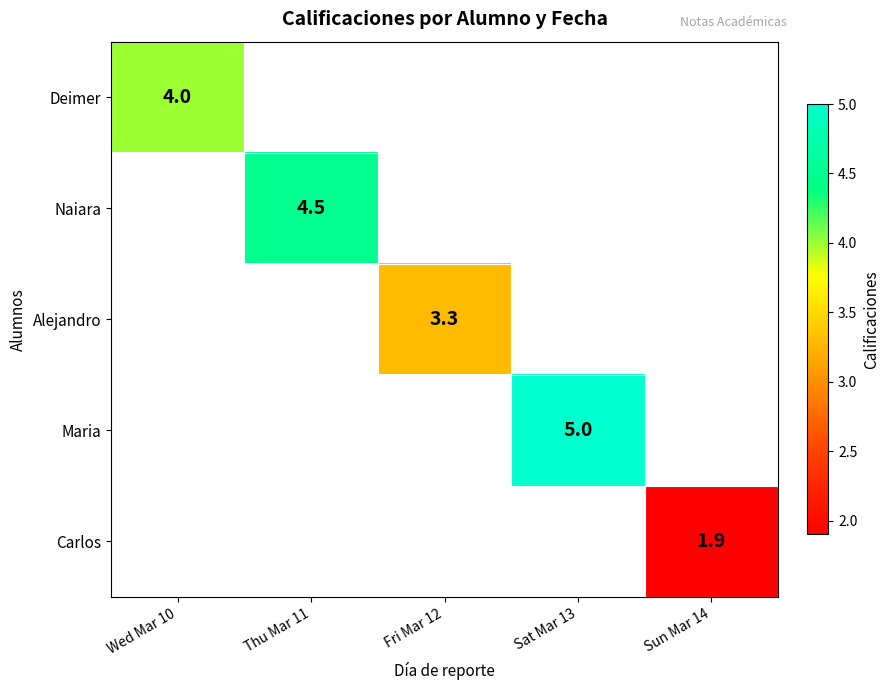

The value of Carlos at Sun Mar 14 is 1.9. True or false?

True